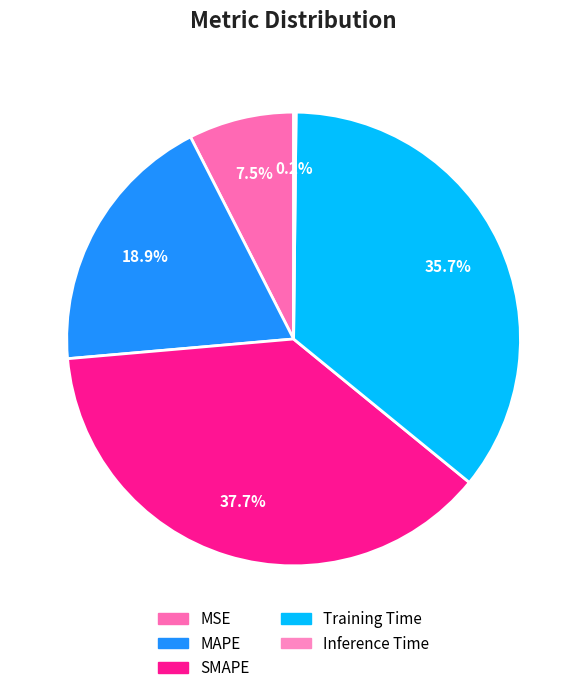

To the nearest percent, what percentage of the pie is SMAPE?

38%